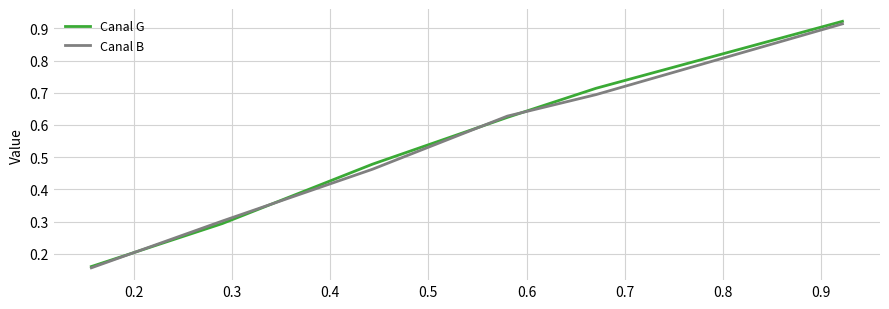

Which series has the largest range (max minus min)?

Canal G